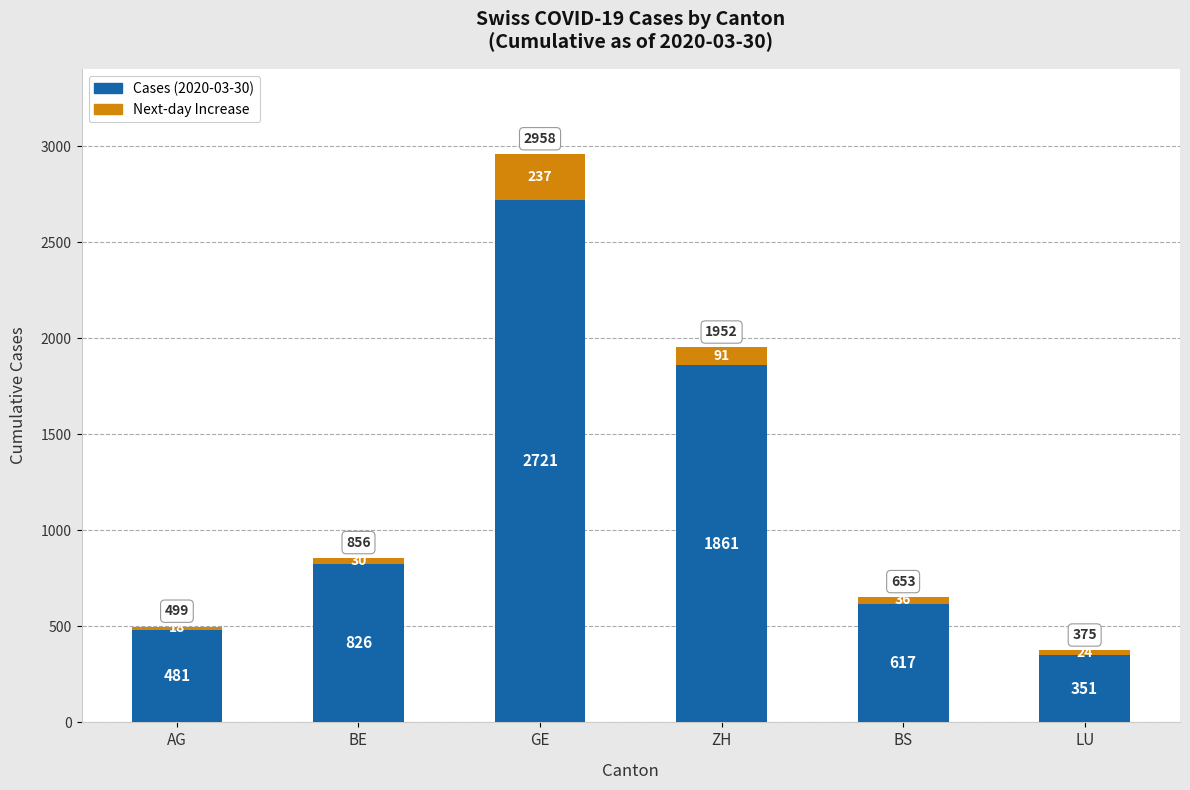

The Cases (2020-03-30) series shows 2721 at GE. True or false?

True